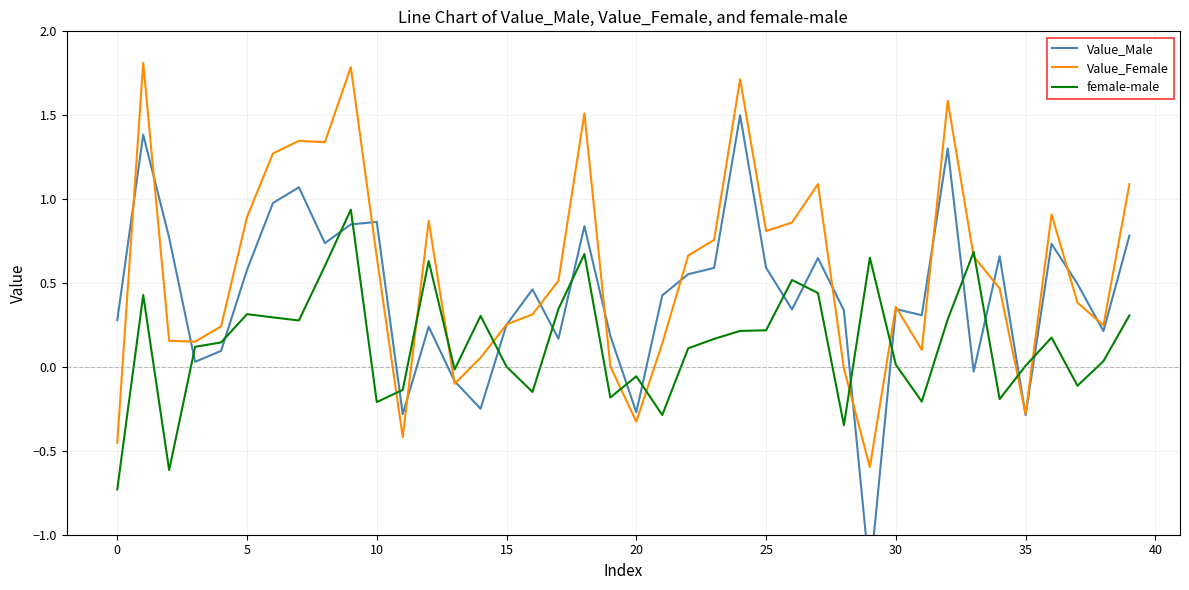

Is it true that female-male equals 0.7 at 29?

True